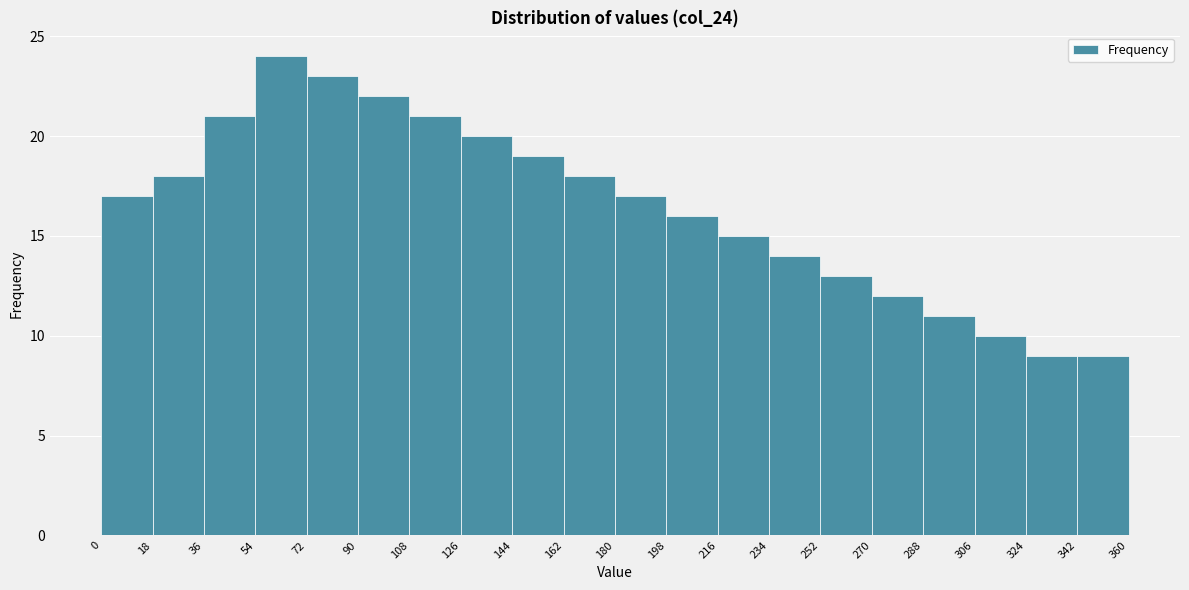

Over which range of the x-axis is the bar tallest?

54 to 72